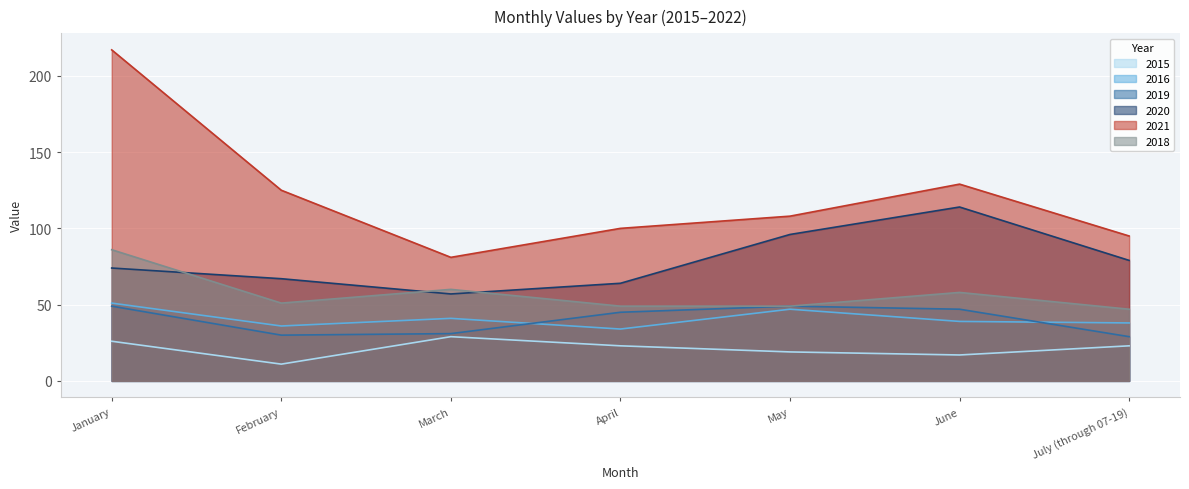

What is the total value across all series at February?

320